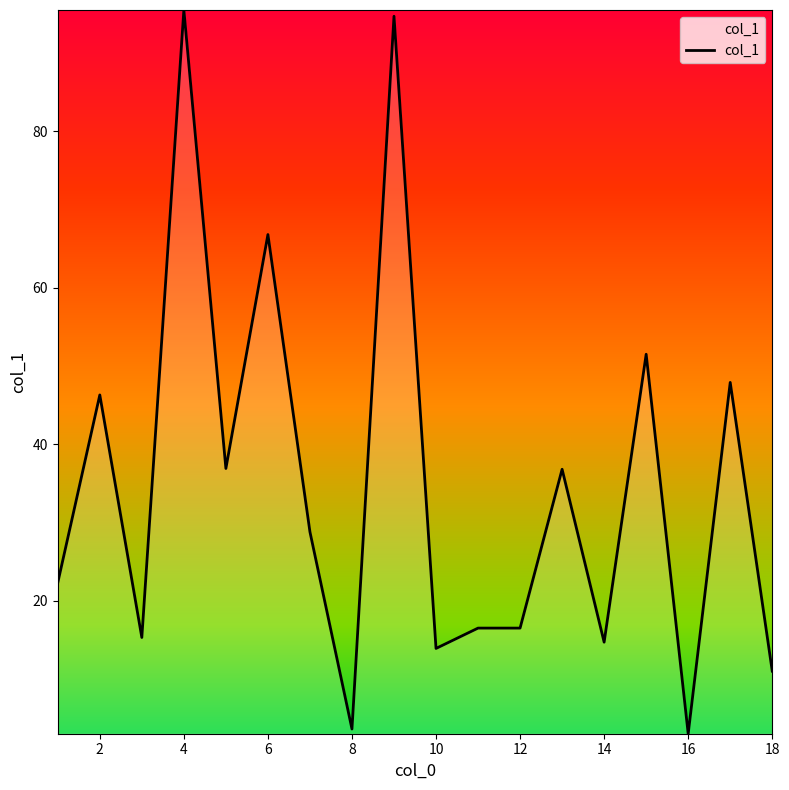

What is the smallest value displayed?

3.0